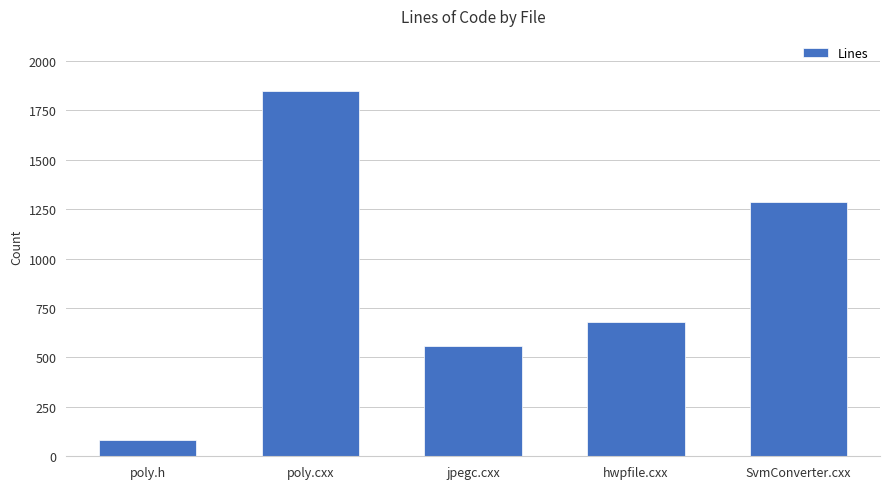

Is it true that the value at jpegc.cxx is 557?

True